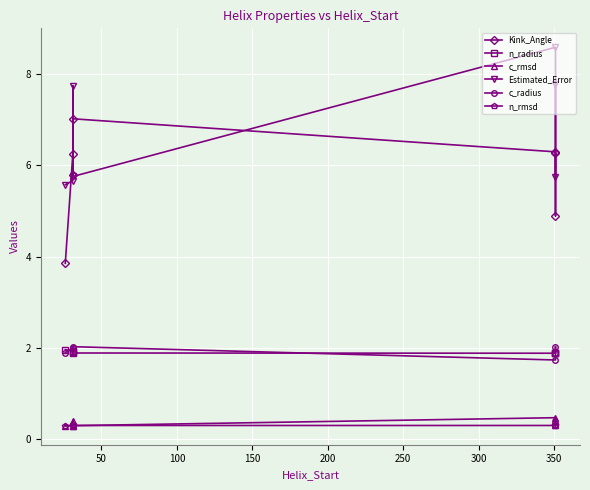

What is the difference between the maximum and minimum values in the Kink_Angle series?

3.2